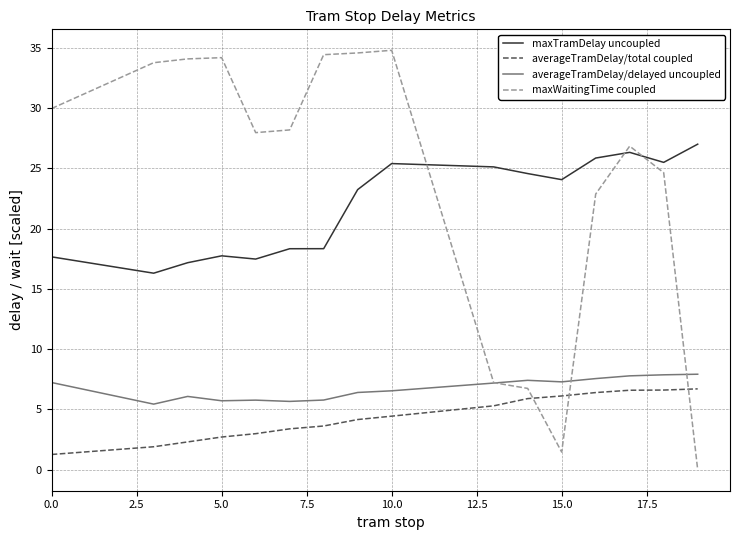

What is the greatest value displayed?

34.8